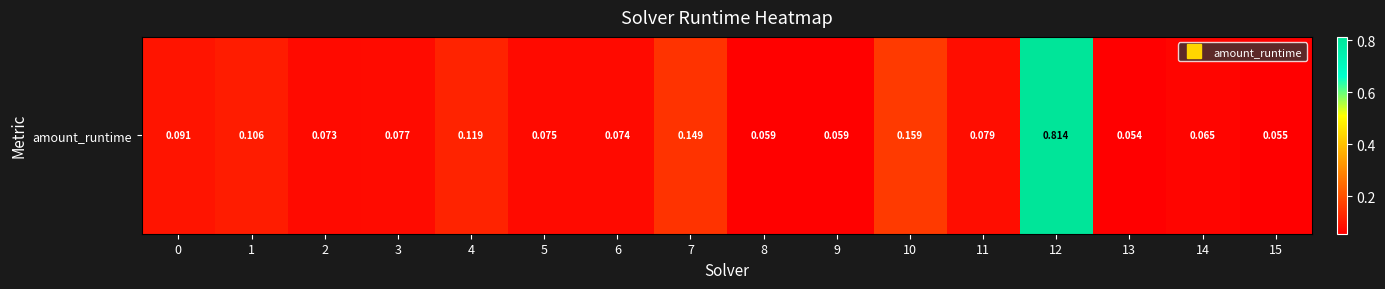

Reading left to right, list all the values displayed in this chart.

0.1	0.1	0.1	0.1	0.1	0.1	0.1	0.1	0.1	0.1	0.2	0.1	0.8	0.1	0.1	0.1